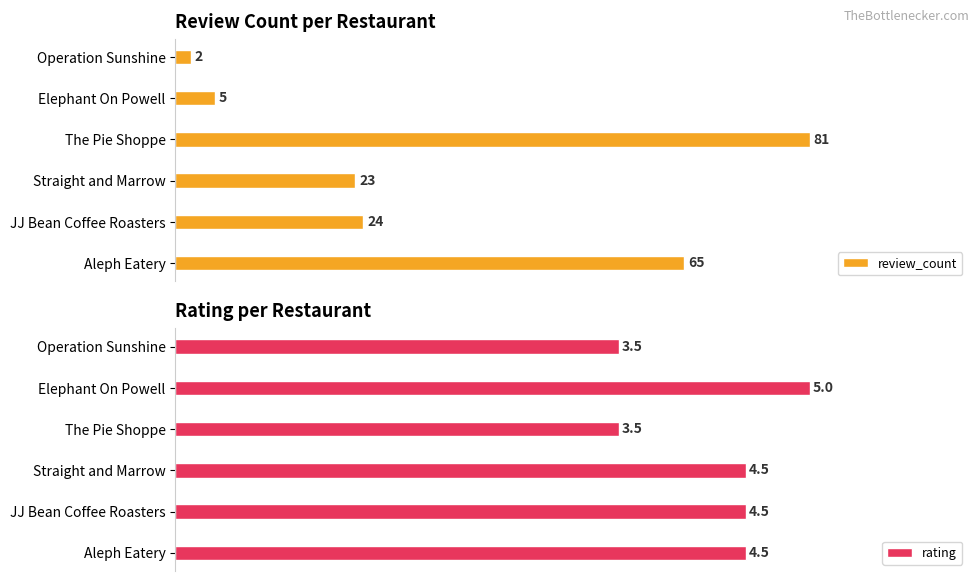

At which label does rating reach its peak?

Elephant On Powell